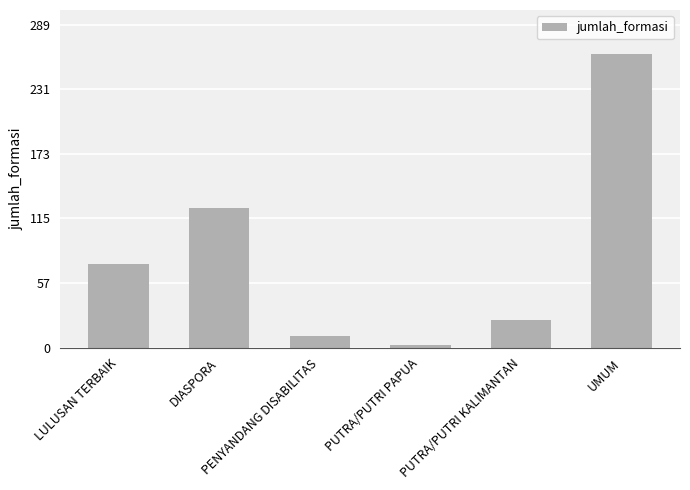

How many categories are shown in the chart?

6